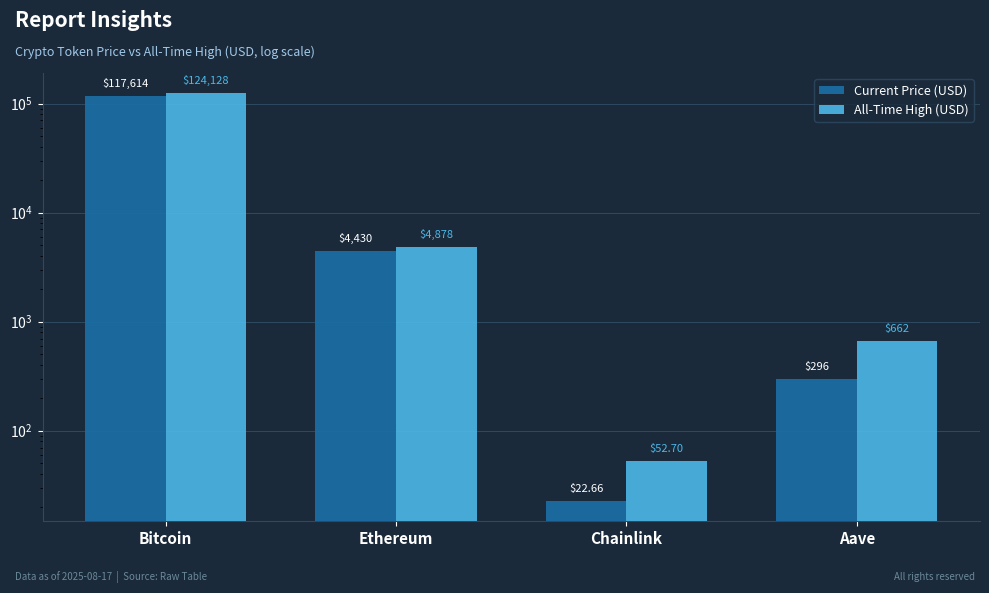

Is it true that Current Price (USD) equals 208056.5 at Bitcoin?

False